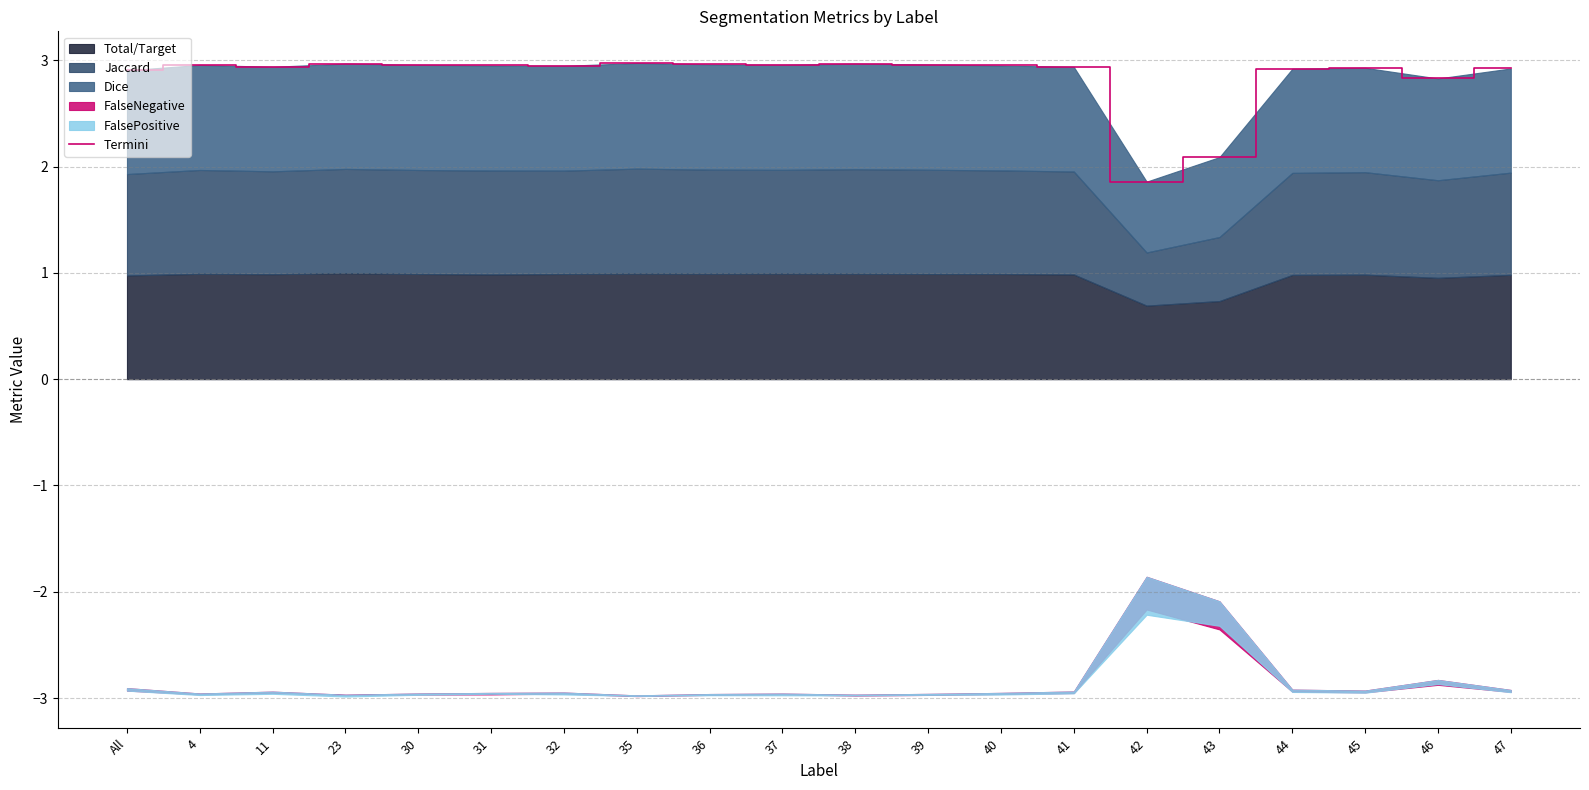

Where is the data nearest to the value 2?

43